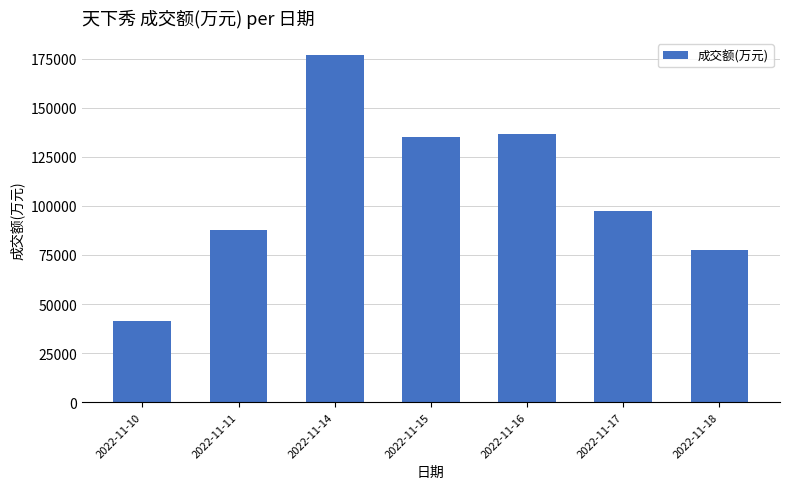

Reading right to left, what are all the values shown in this chart?

2022-11-18=77313	2022-11-17=97259	2022-11-16=136587	2022-11-15=135086	2022-11-14=176702	2022-11-11=87473	2022-11-10=41603